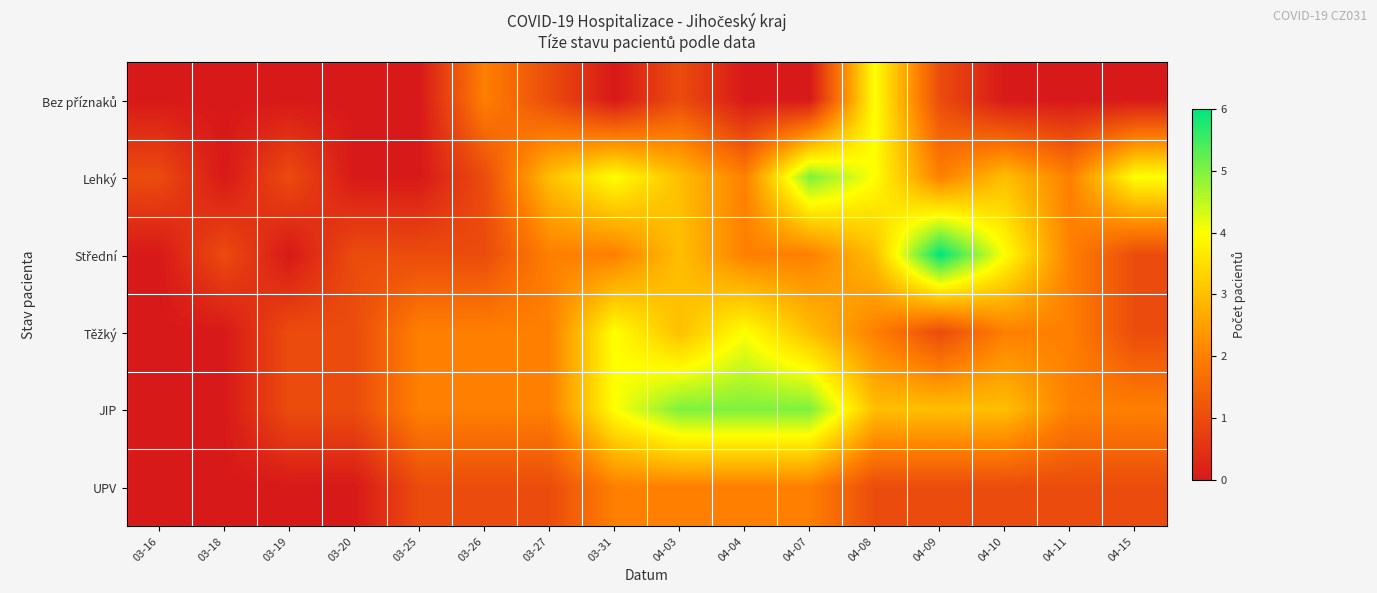

Which has a higher value, 04-10 or 04-09?

04-09